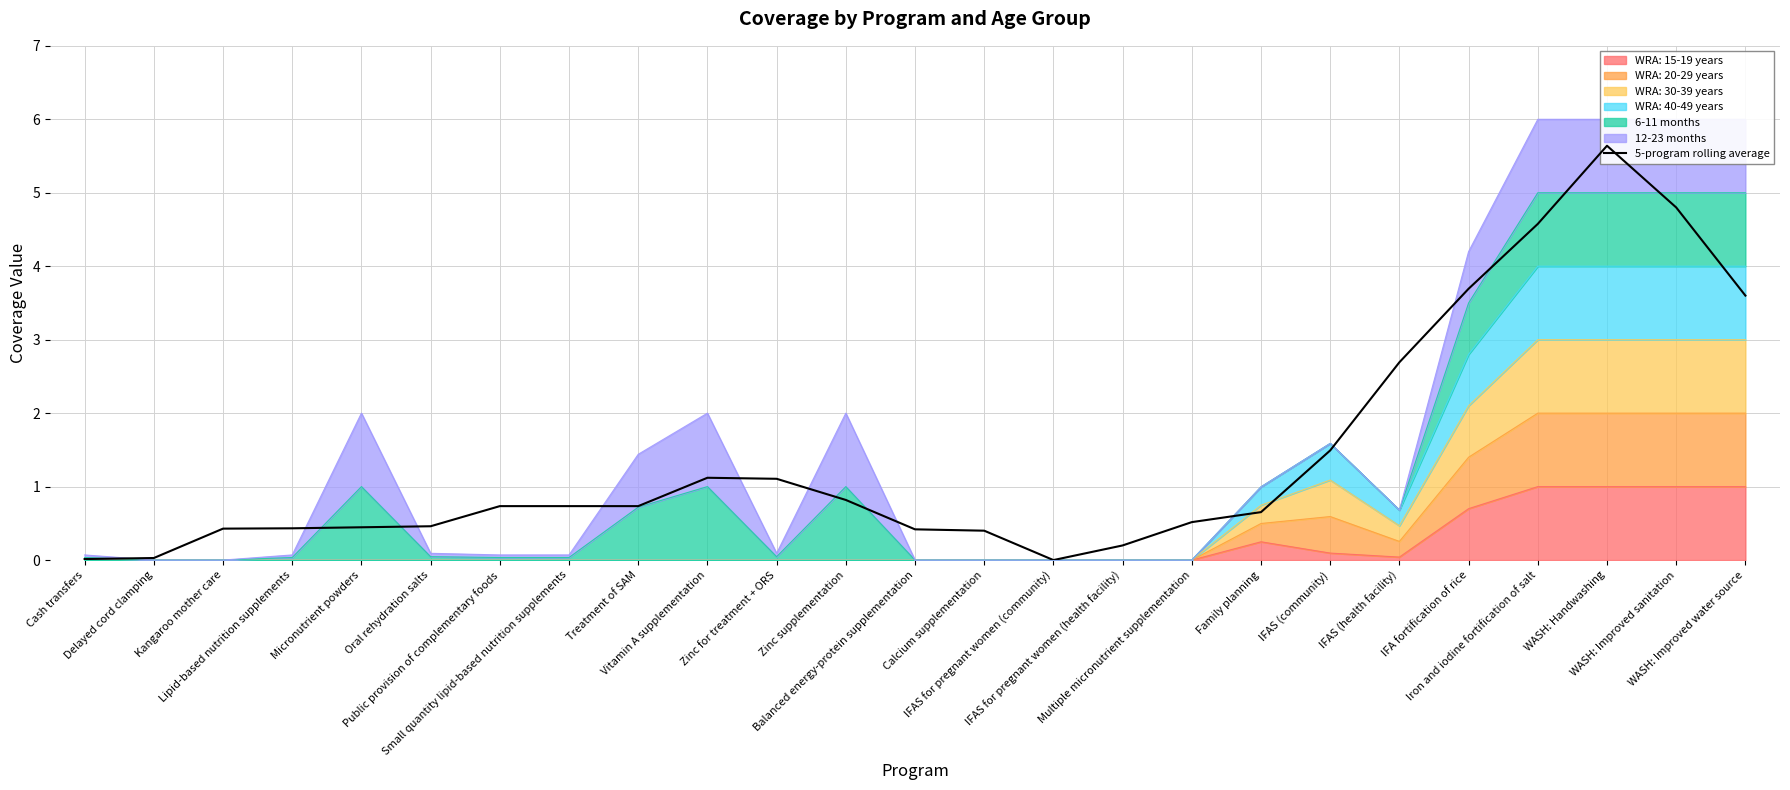

List the labels in order of value, largest first.

WASH: Handwashing, WASH: Improved sanitation, Iron and iodine fortification of salt, IFA fortification of rice, WASH: Improved water source, IFAS (health facility), IFAS (community), Vitamin A supplementation, Zinc for treatment + ORS, Zinc supplementation, Public provision of complementary foods, Small quantity lipid-based nutrition supplements, Treatment of SAM, Family planning, Multiple micronutrient supplementation, Oral rehydration salts, Micronutrient powders, Lipid-based nutrition supplements, Kangaroo mother care, Balanced energy-protein supplementation, Calcium supplementation, IFAS for pregnant women (health facility), Delayed cord clamping, Cash transfers, IFAS for pregnant women (community)